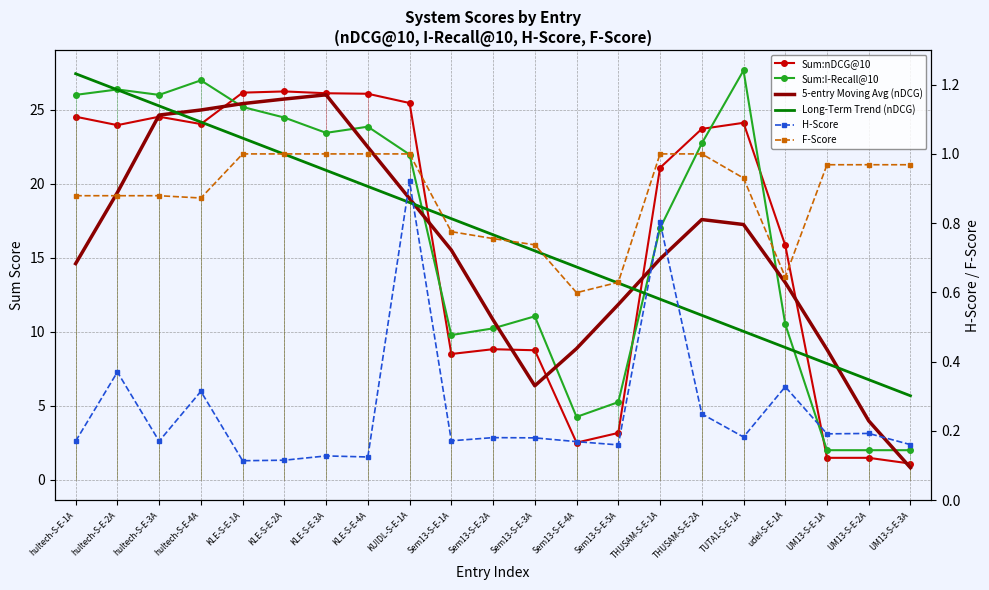

How many interior local peaks does the H-Score series have?

8